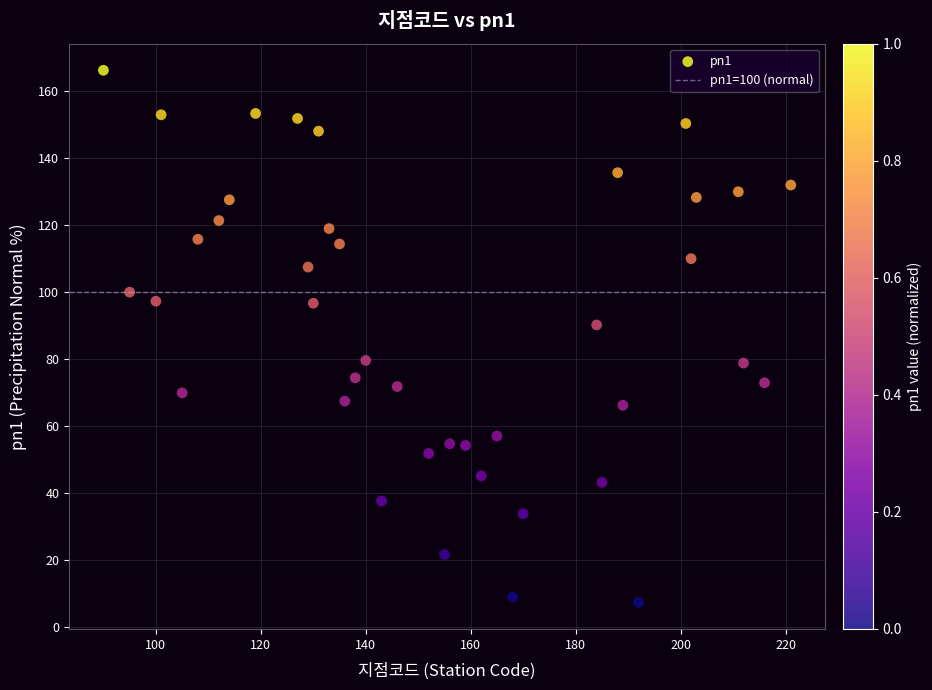

What Y value in the scatter plot is closest to 86?

90.2